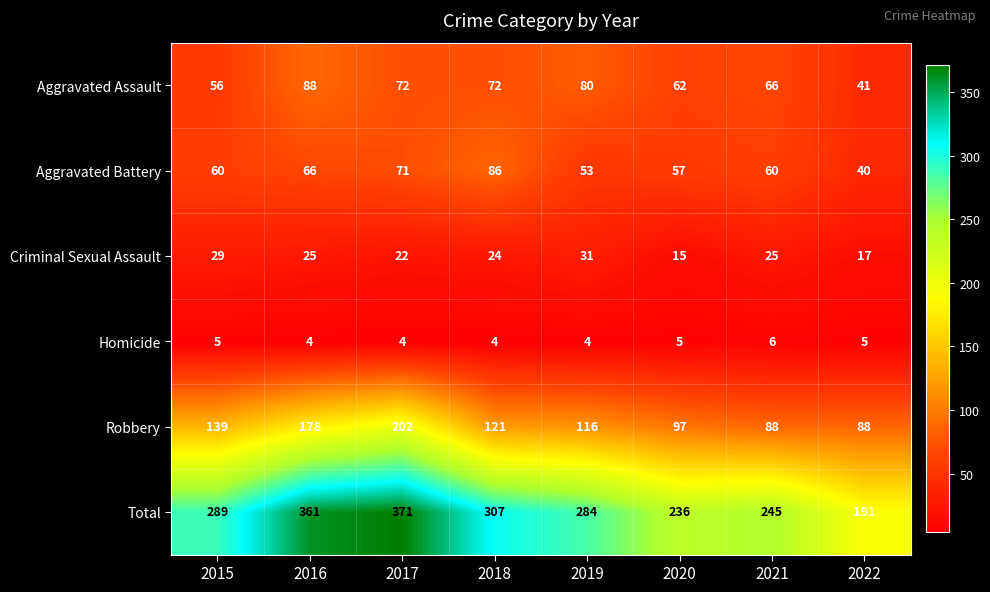

Which category has the highest value across all series?

2017